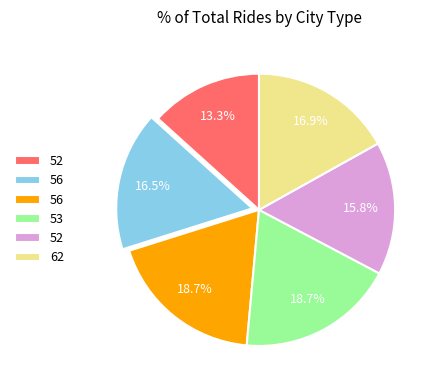

How many segments does this pie chart have?

6